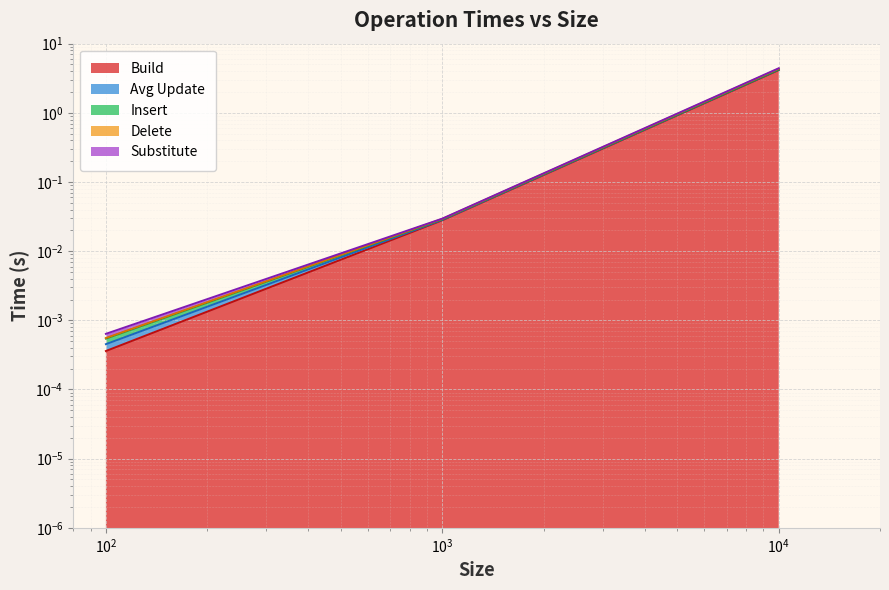

What is the maximum value shown in the chart?

4.4